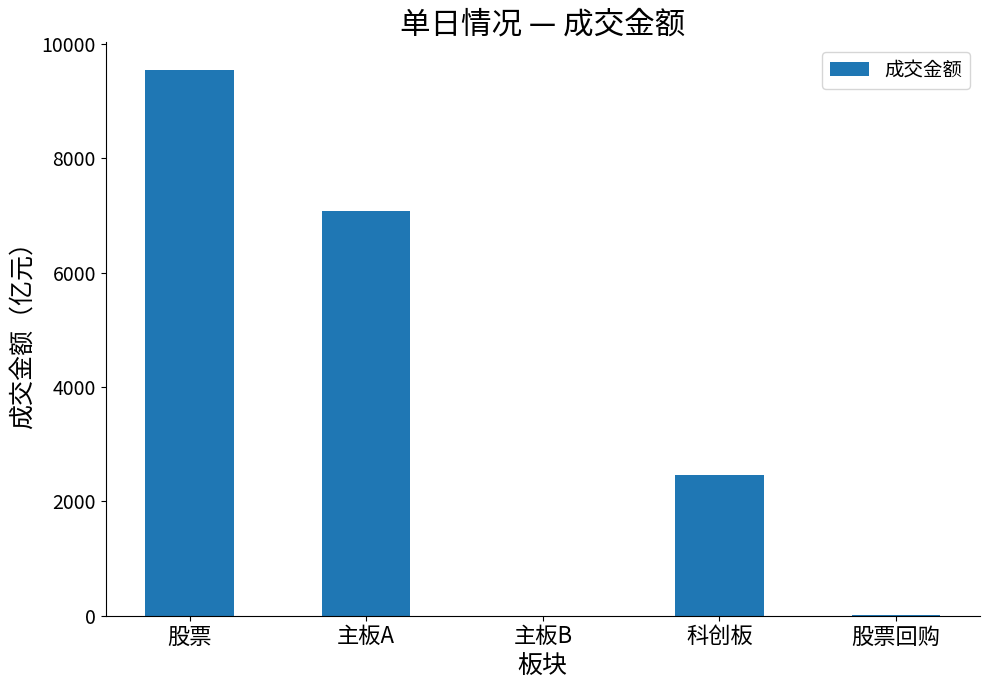

The value at 主板A is 7086.5. True or false?

True